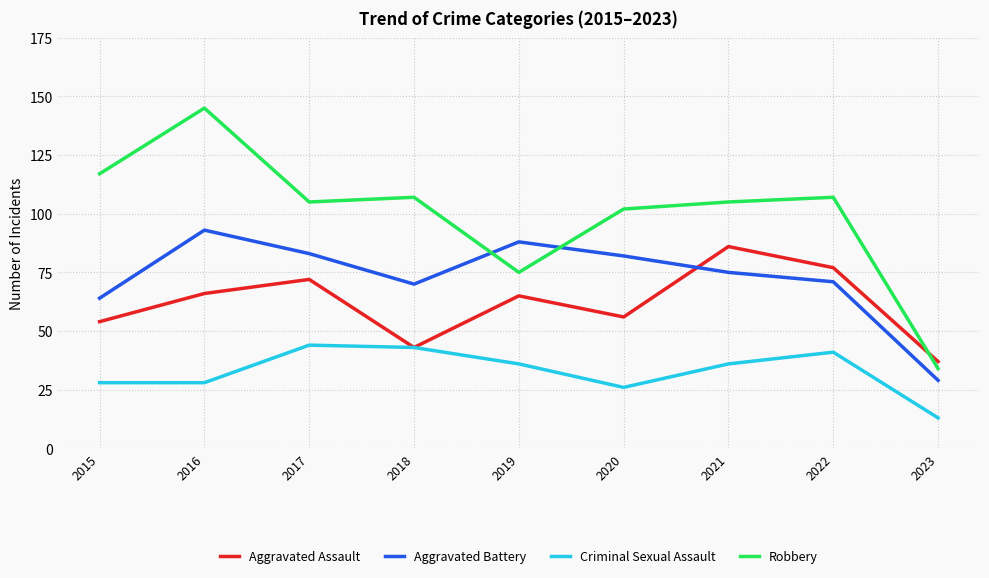

Reading left to right, extract all data points from this chart.

Aggravated Assault: 54	66	72	43	65	56	86	77	37
Aggravated Battery: 64	93	83	70	88	82	75	71	29
Criminal Sexual Assault: 28	28	44	43	36	26	36	41	13
Robbery: 117	145	105	107	75	102	105	107	34